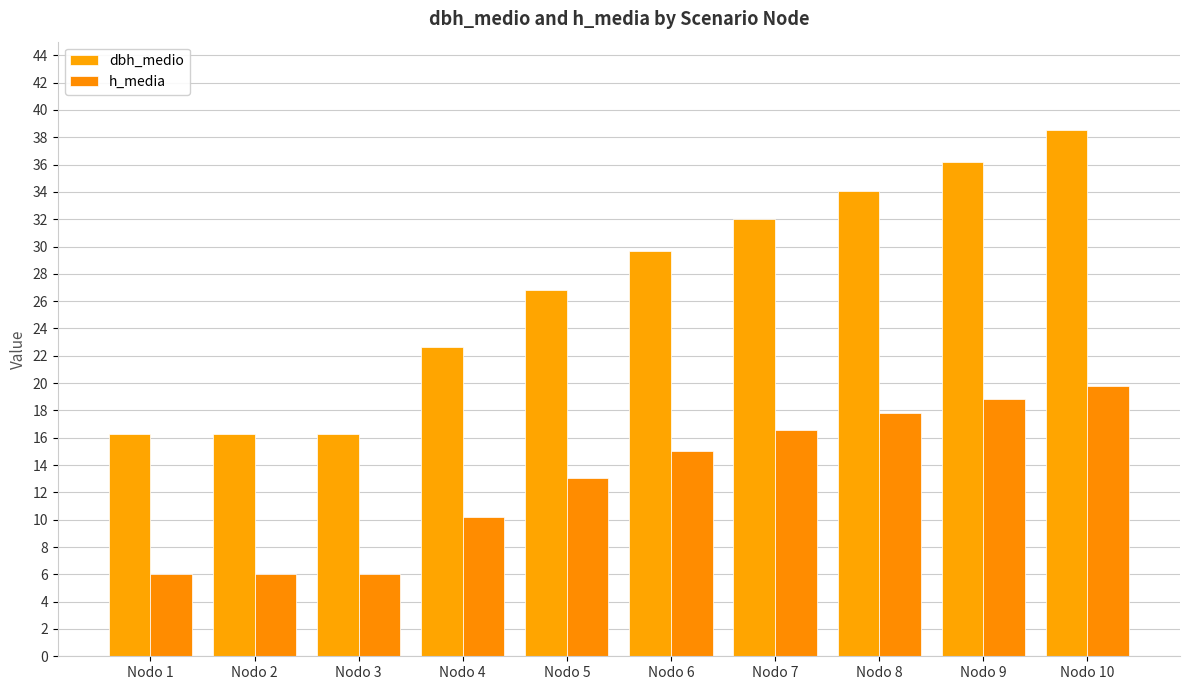

At which label does h_media reach its peak?

Nodo 10